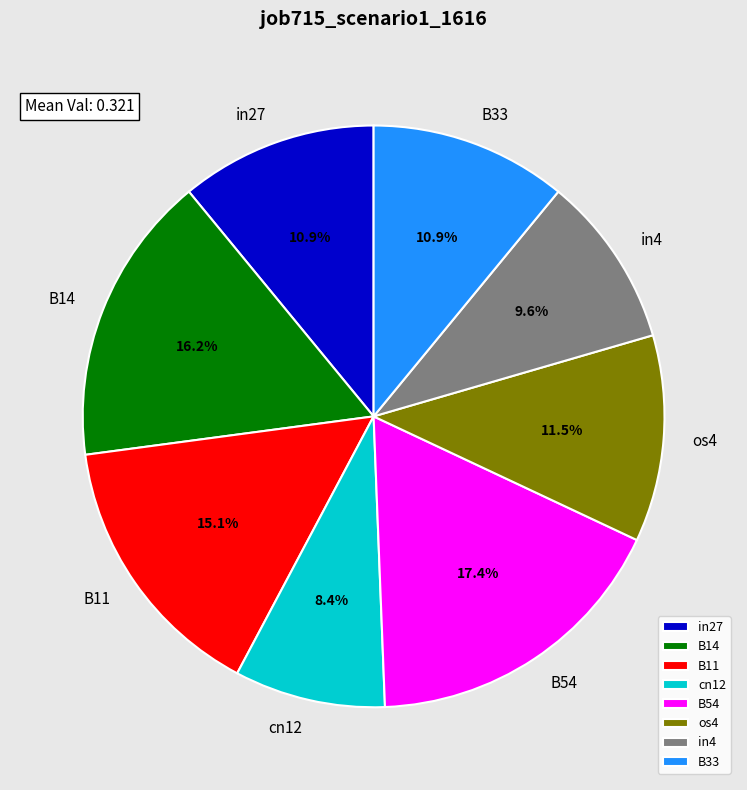

To the nearest percent, what portion does in4 represent?

10%